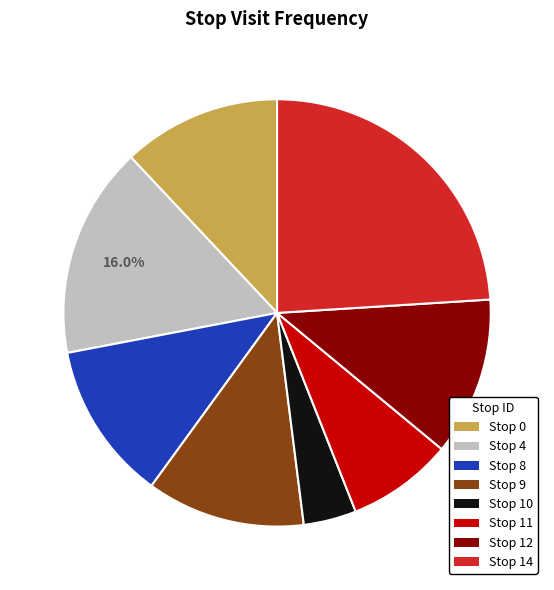

What percentage is NOT represented by Stop 0?

88.0%